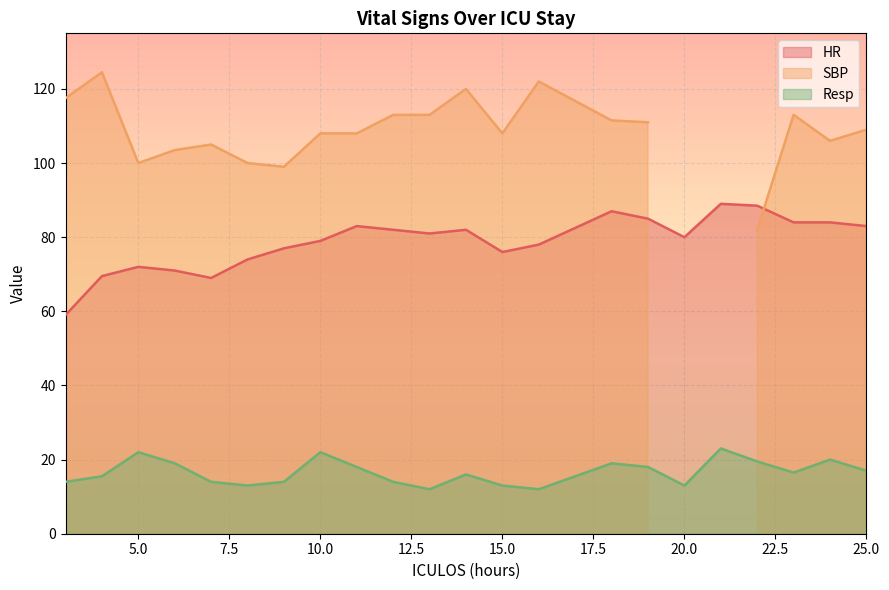

True or false: Resp and HR cross at least once.

False